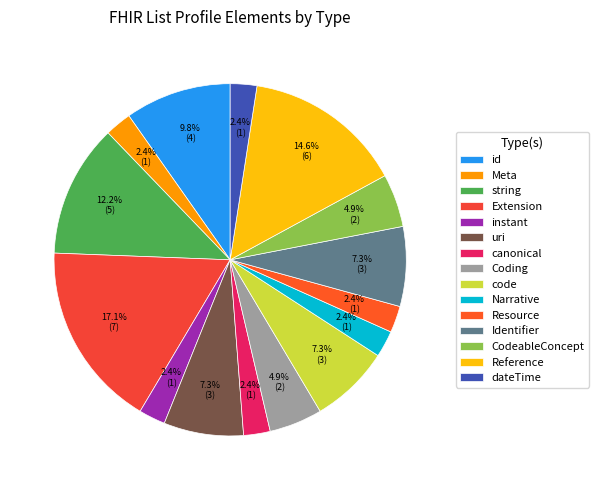

What is the largest slice in the pie chart?

Extension